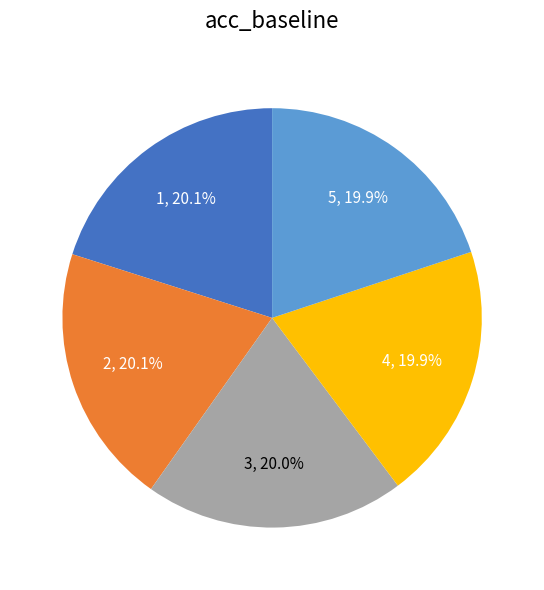

The 3 slice represents 20% of the pie. True or false?

True